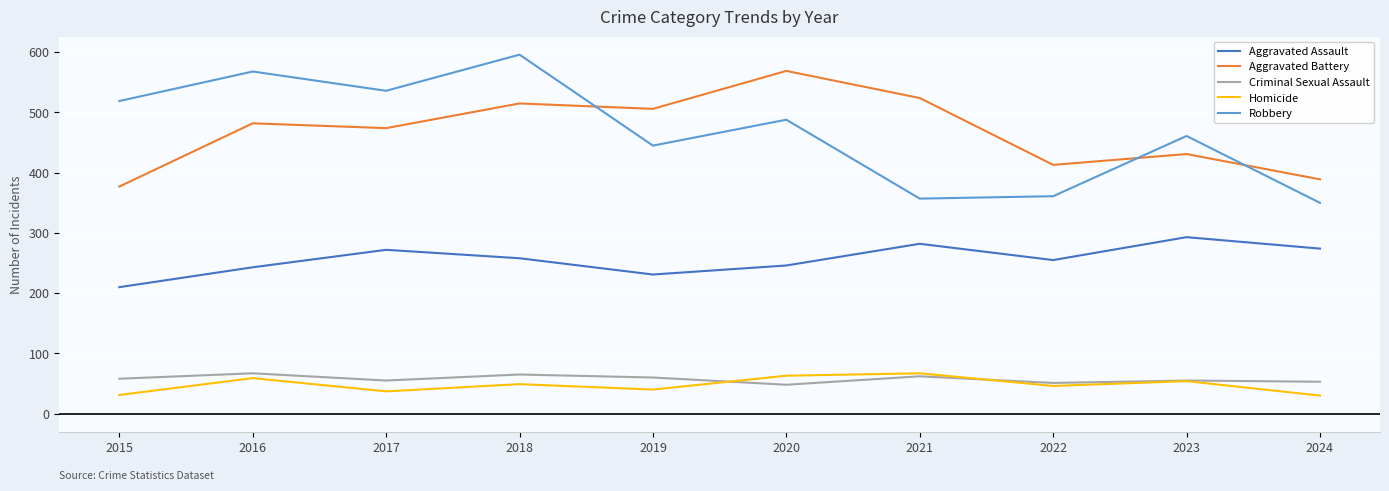

The value of Criminal Sexual Assault at 2022 is 51. True or false?

True